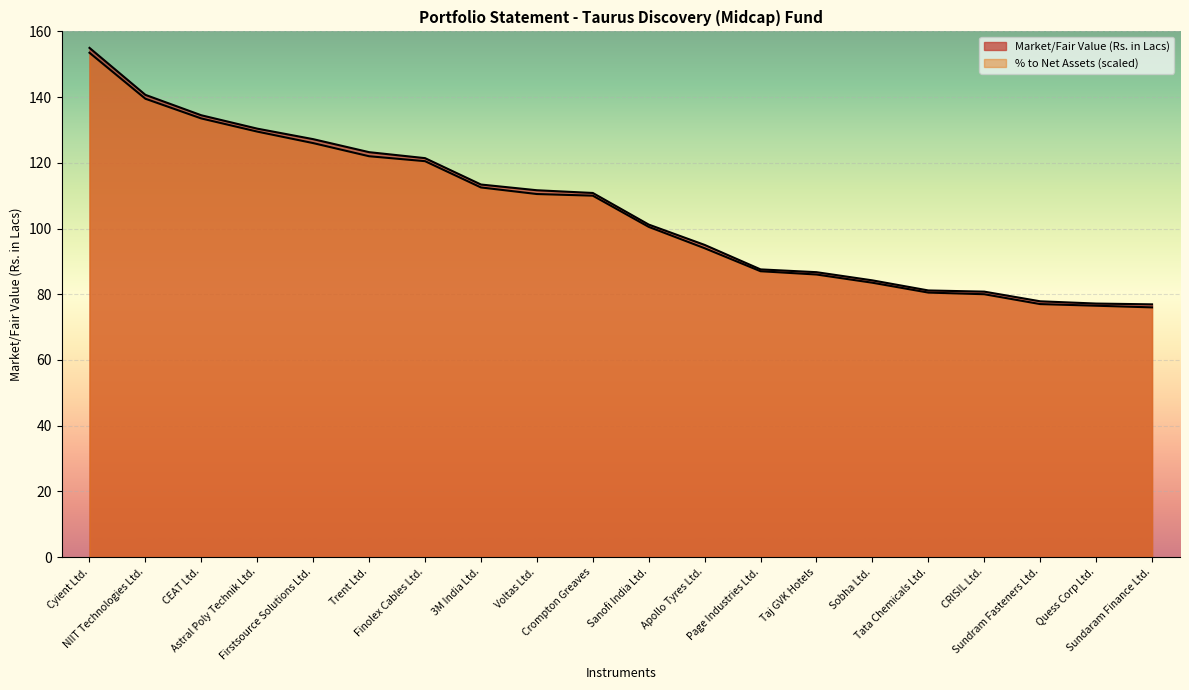

Which series has the largest total across all categories?

Market/Fair Value (Rs. in Lacs)